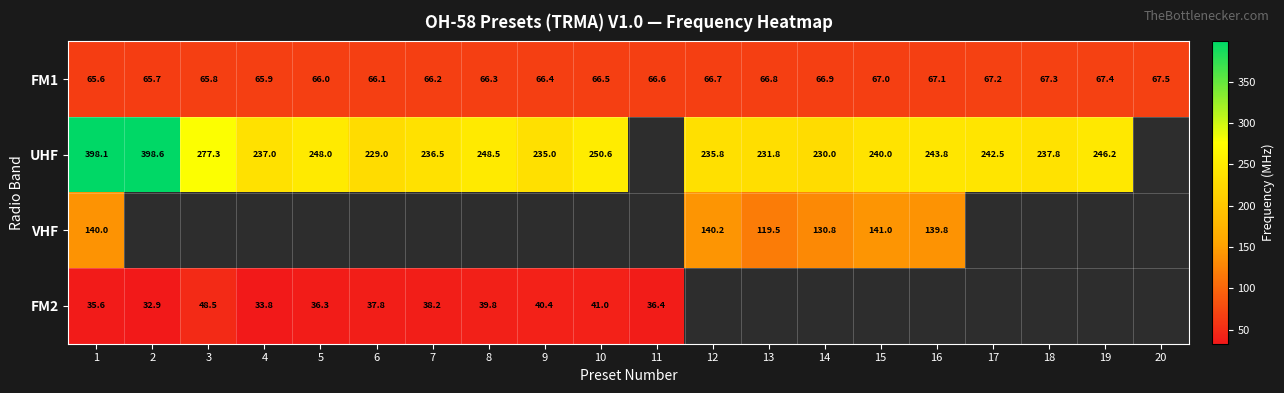

At which label is FM1 closest to 66?

5